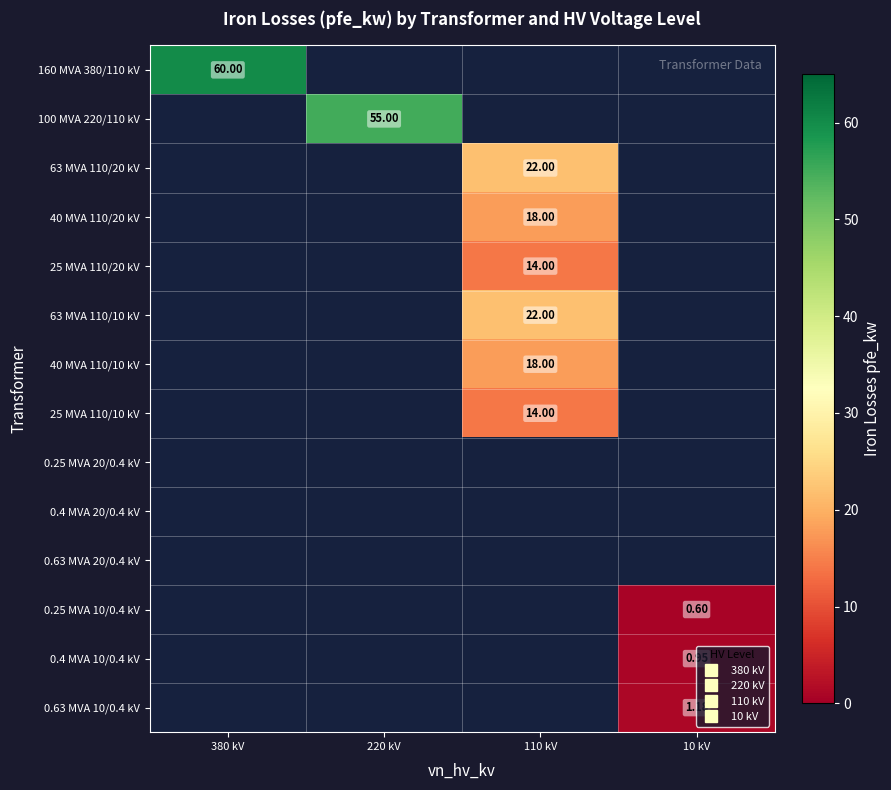

Which category has the lowest value across all series?

10 kV